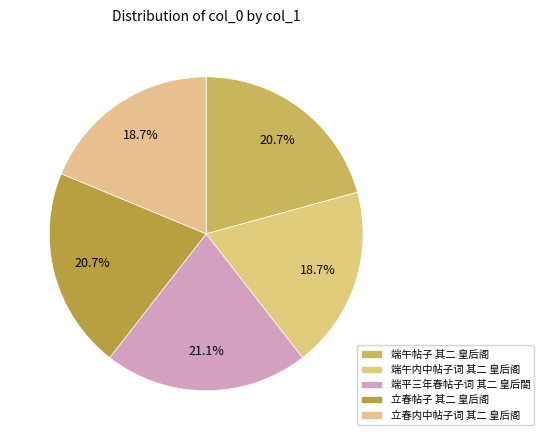

Does any single category account for the majority?

No